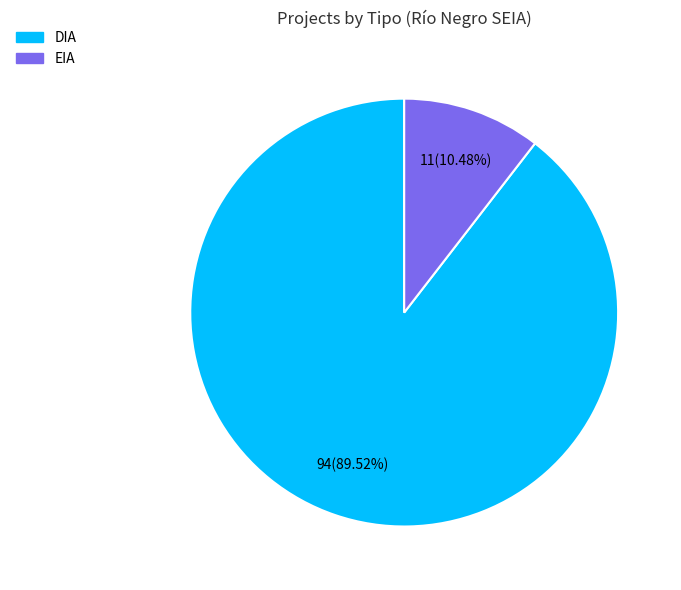

What is the ratio of the value at DIA to the value at EIA?

8.5